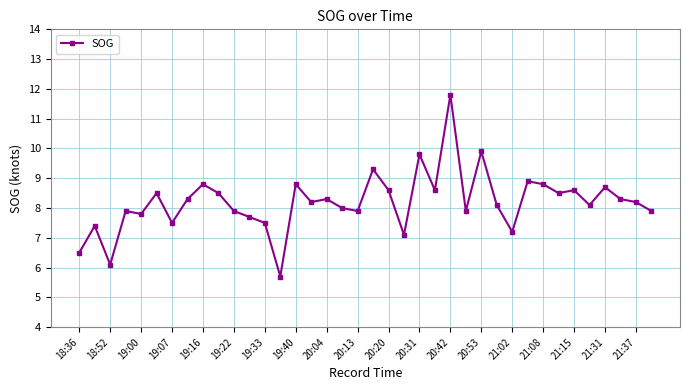

What is the maximum value shown in the chart?

11.8